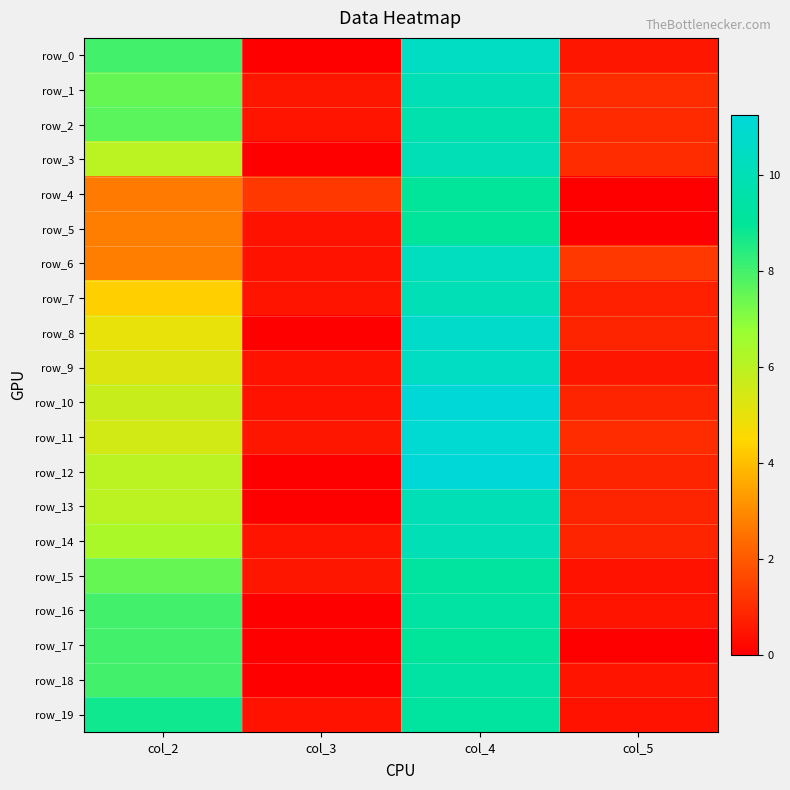

List the labels in order of row_0 value, smallest first.

col_3, col_5, col_2, col_4